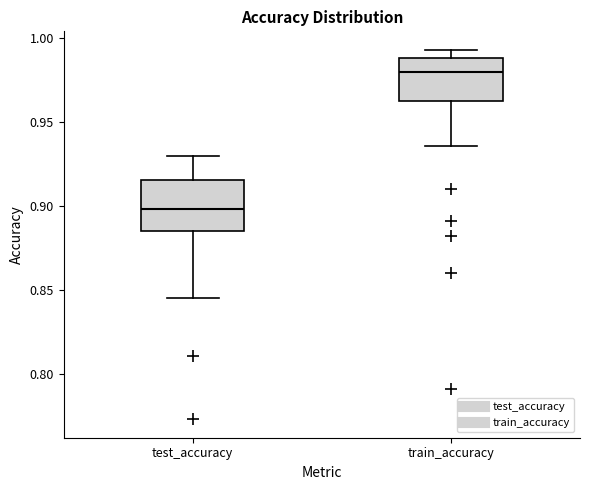

Reading left to right, transcribe this box plot: for each box, give where its median line is, the range the box spans, and where its two whiskers end, as read against the y-axis. The values are not printed on the chart, so give them approximately, as read against the axis.

test_accuracy: median 0.900, box 0.885 to 0.915, whiskers 0.845 to 0.930
train_accuracy: median 0.980, box 0.965 to 0.990, whiskers 0.935 to 0.995